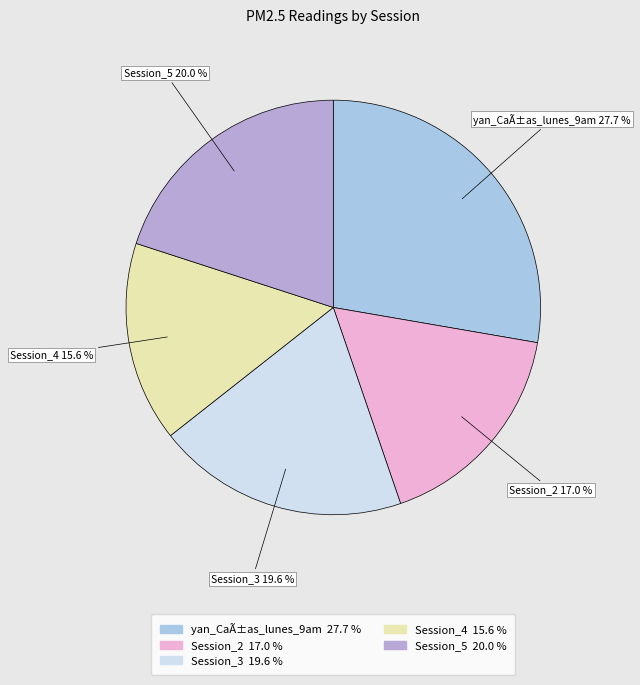

Count the number of slices in the pie.

5